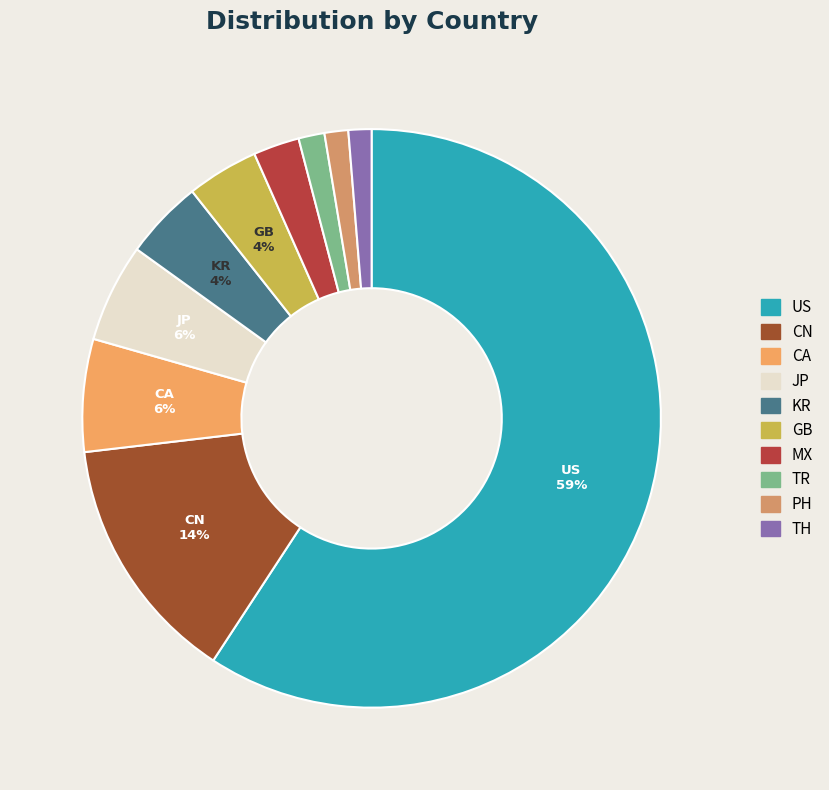

Rank the categories by value from lowest to highest.

TH, PH, TR, MX, GB, KR, JP, CA, CN, US